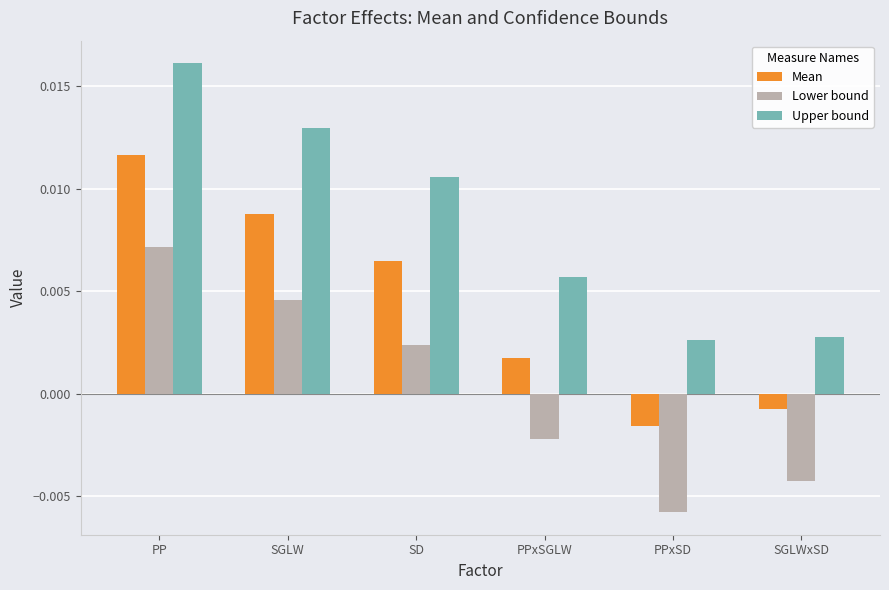

What is the label of the 6th bar from the right?

PP